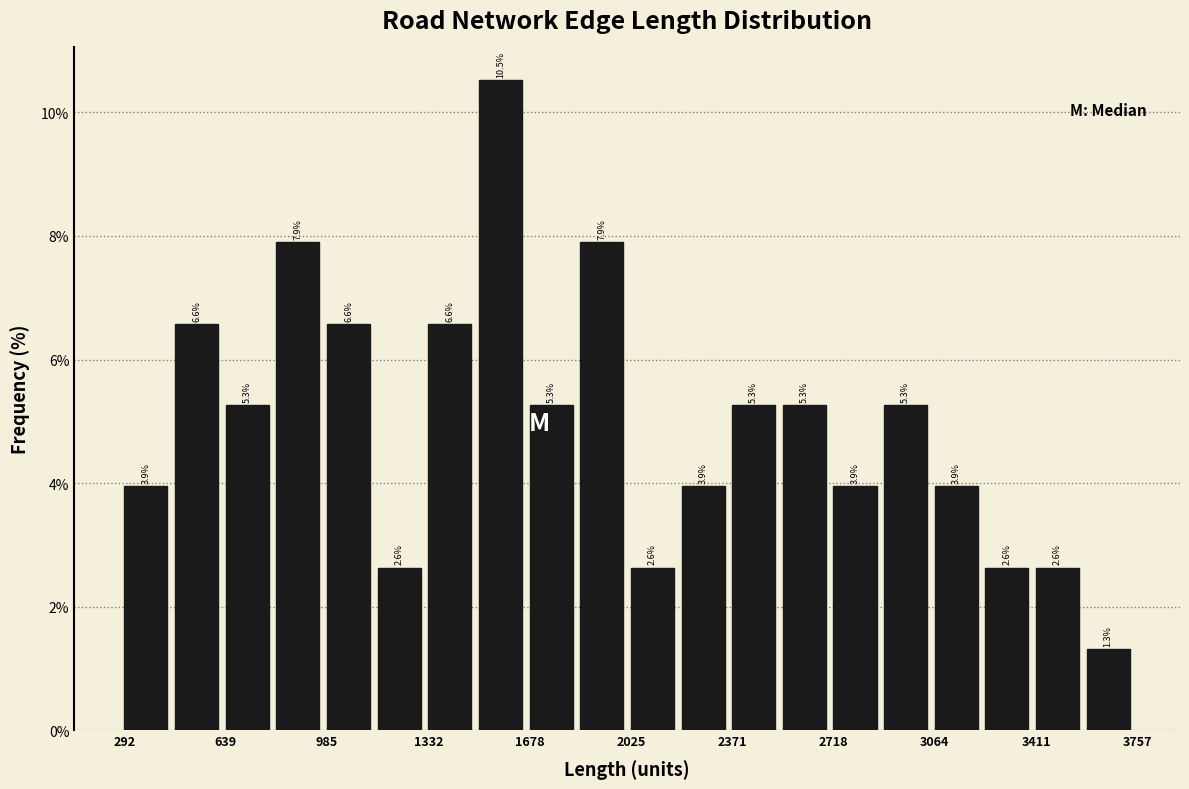

Read against the x-axis, roughly where is the centre of the tallest bar?

1600